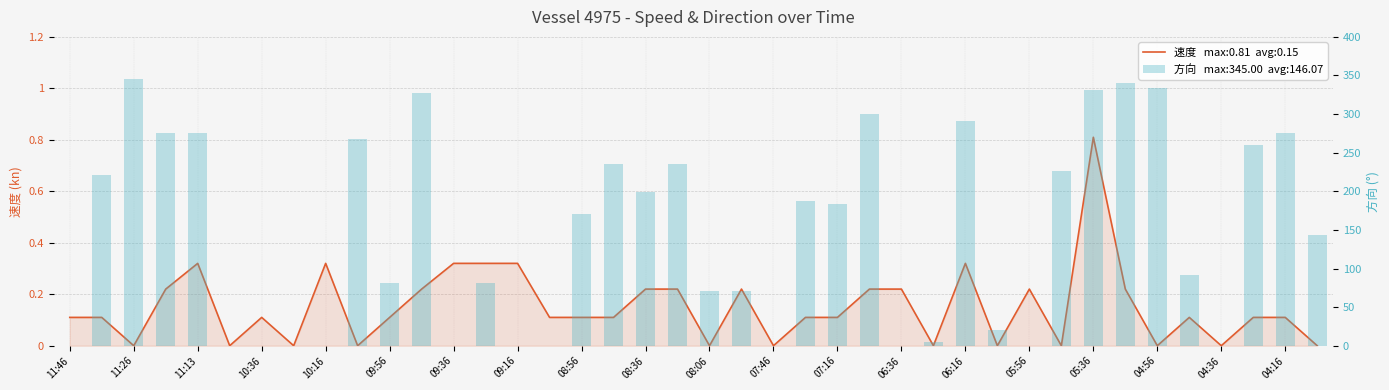

Which series has the largest range (max minus min)?

方向